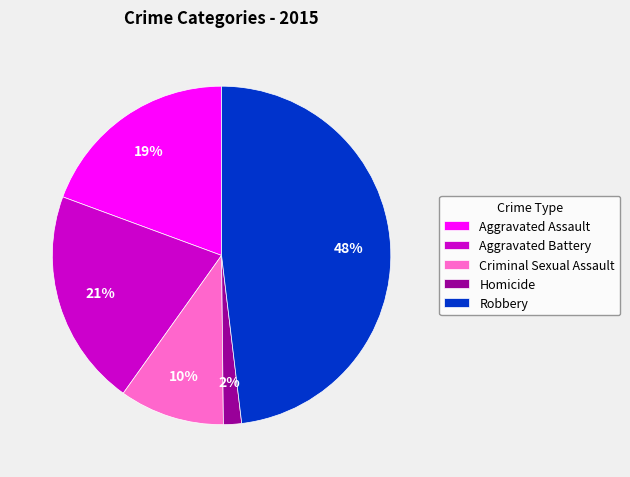

The Aggravated Assault slice represents 10% of the pie. True or false?

False